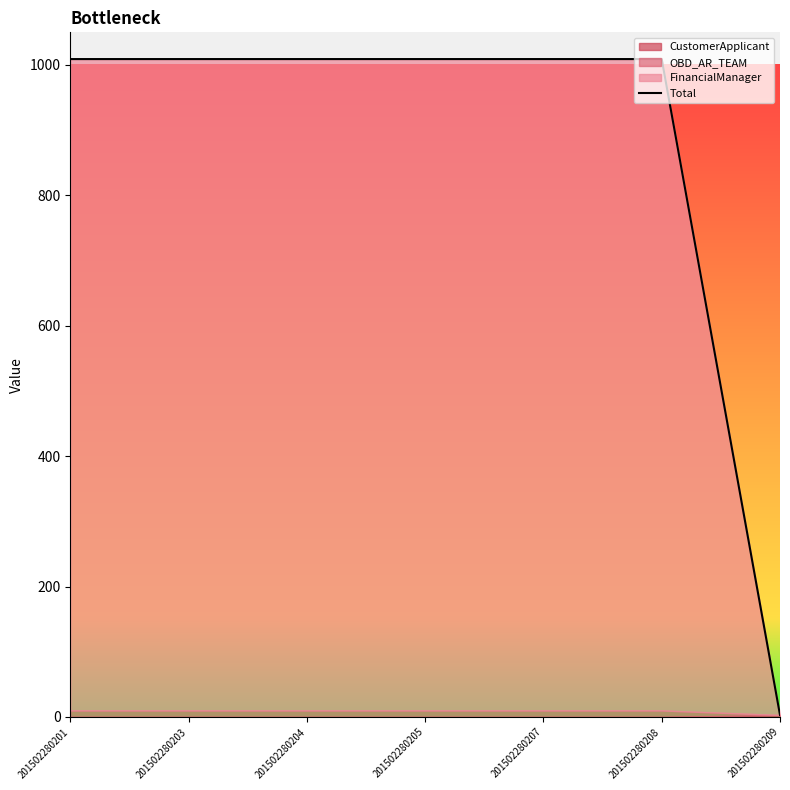

Rank the categories by value from lowest to highest.

201502280209, 201502280201, 201502280203, 201502280204, 201502280205, 201502280207, 201502280208